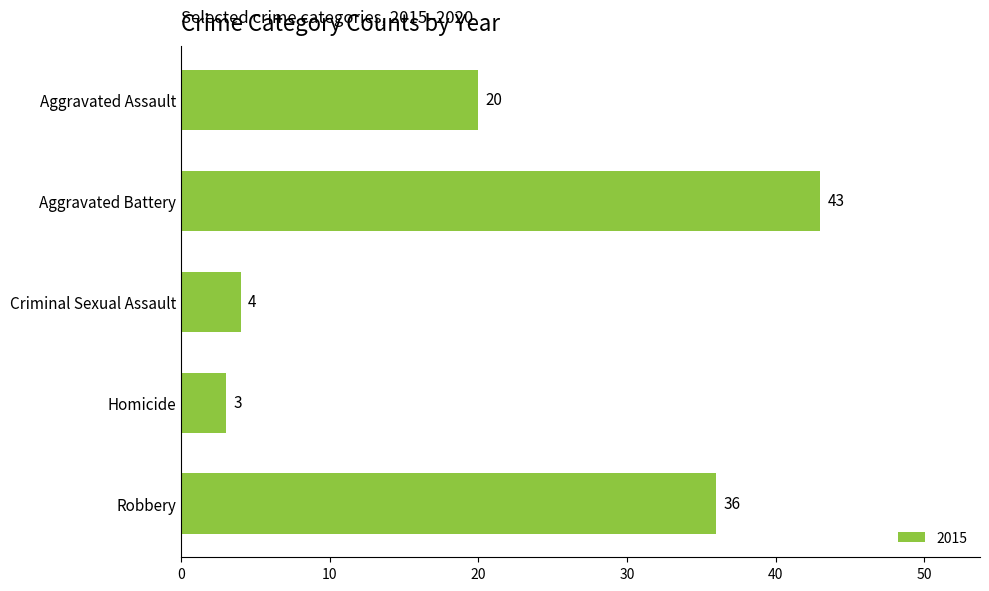

What is the label of the 4th bar from the bottom?

Aggravated Battery